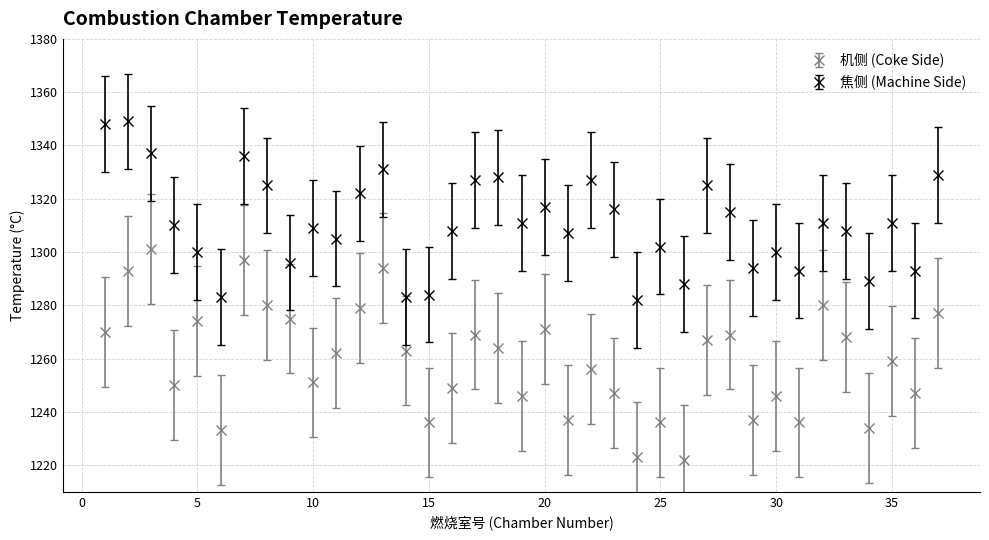

Which series has the widest spread of values?

机侧 (Coke Side)